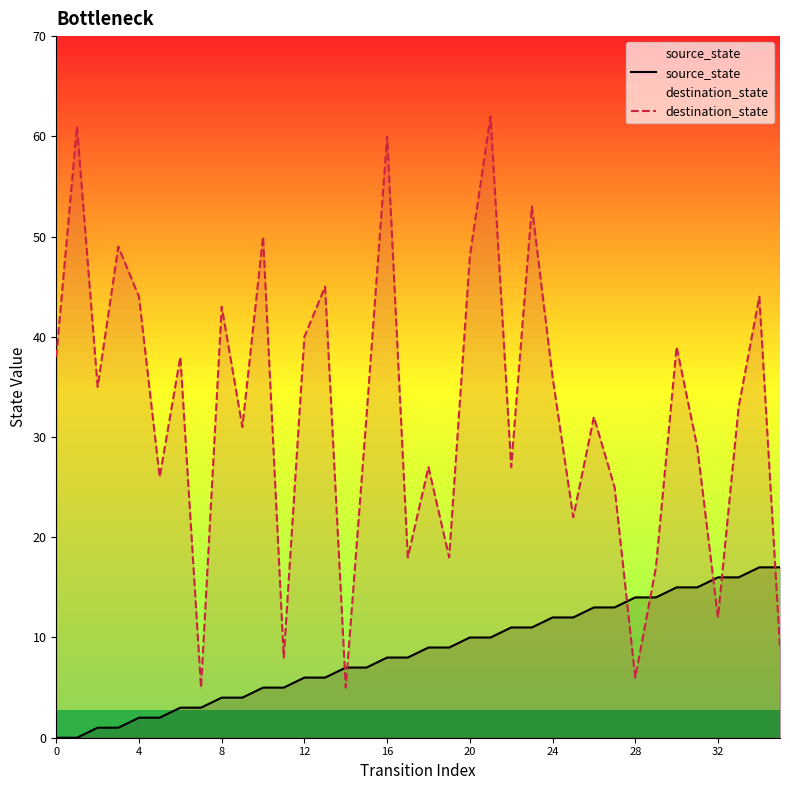

Is it true that source_state equals 3 at 10?

False